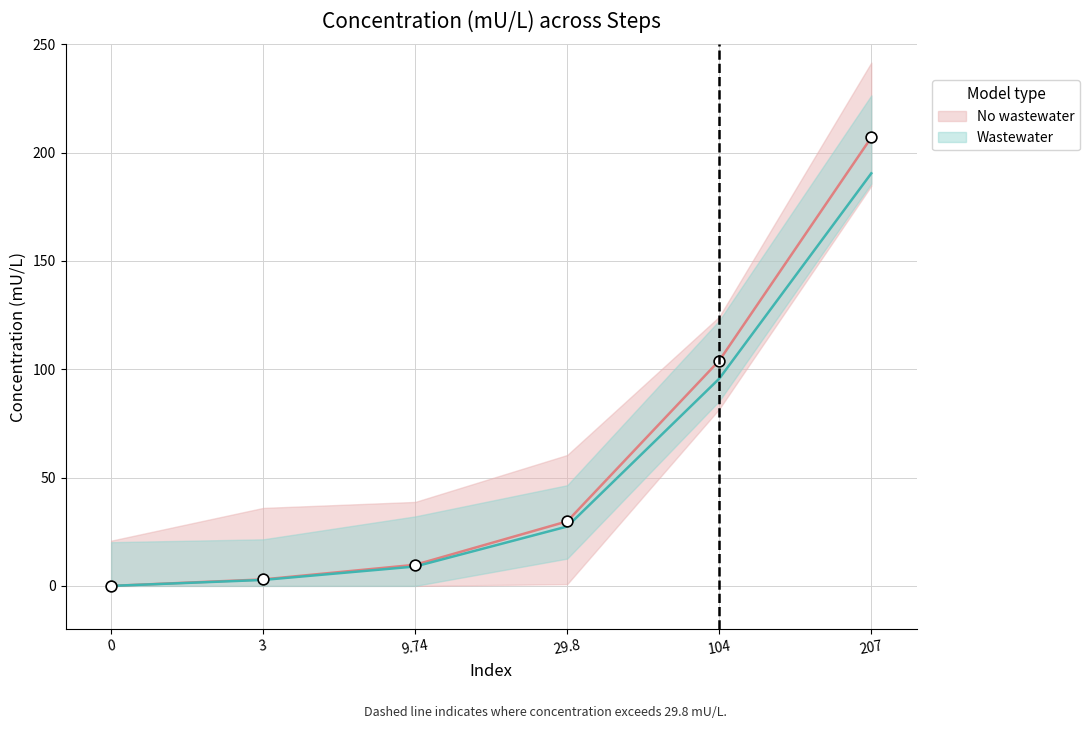

What is the change in value from 0 to 9.74?

+9.0